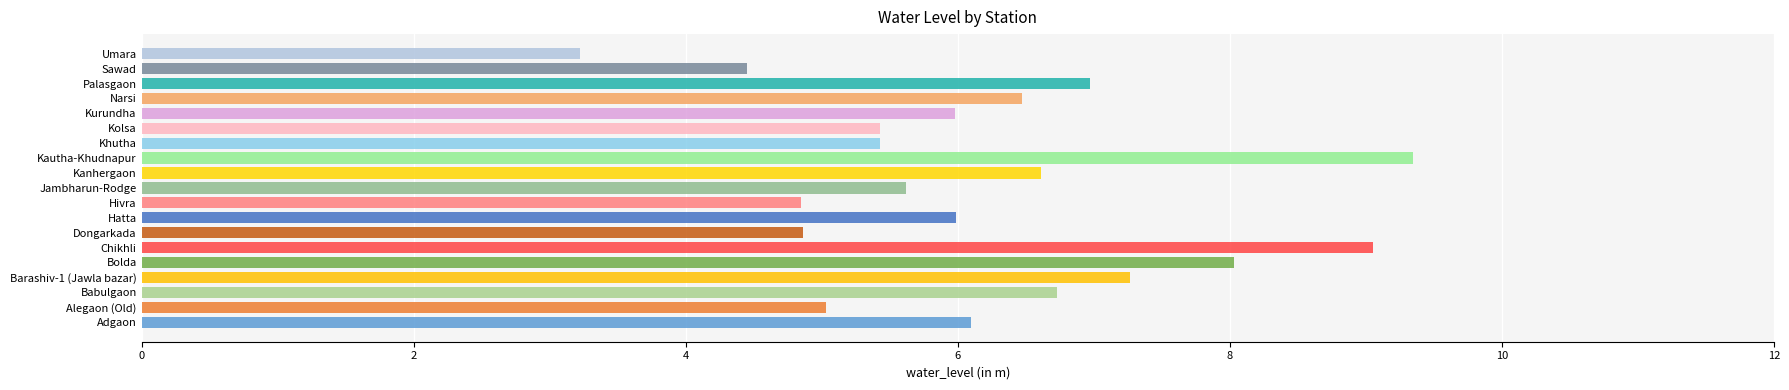

What is the difference between the second highest and minimum values?

5.8